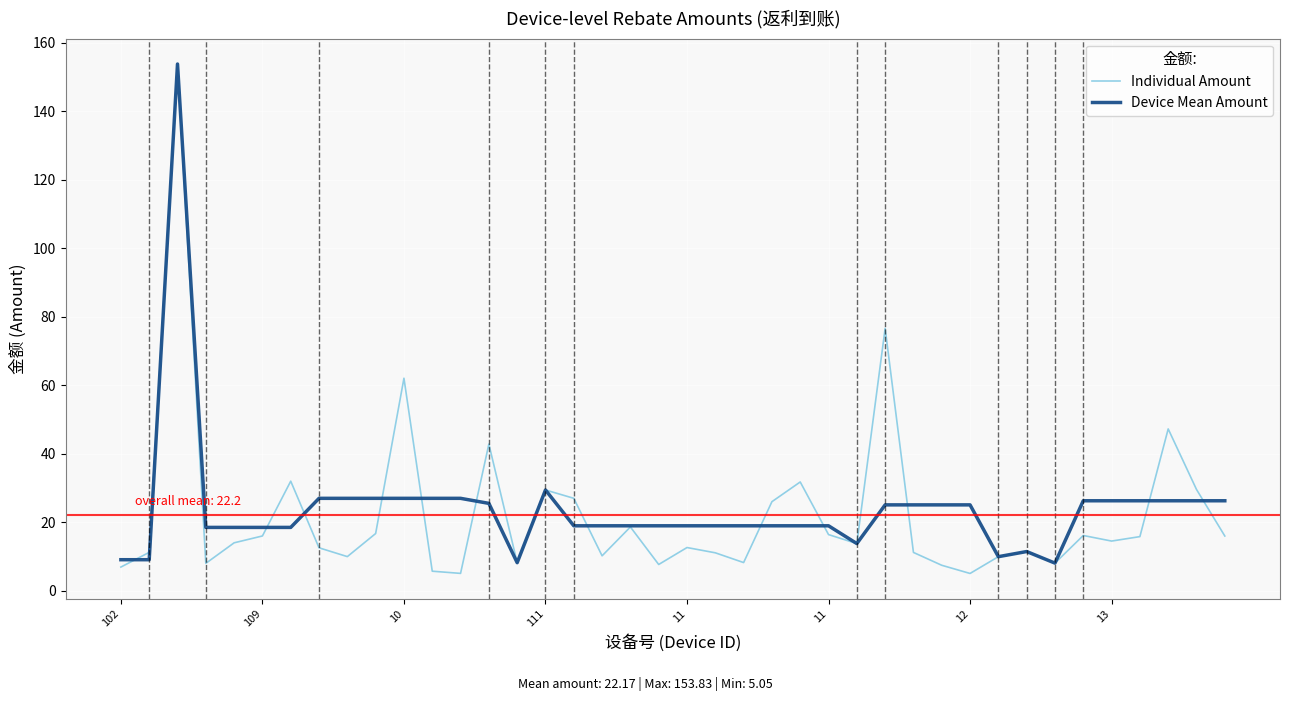

What is the lowest value of the Device Mean Amount series?

8.1